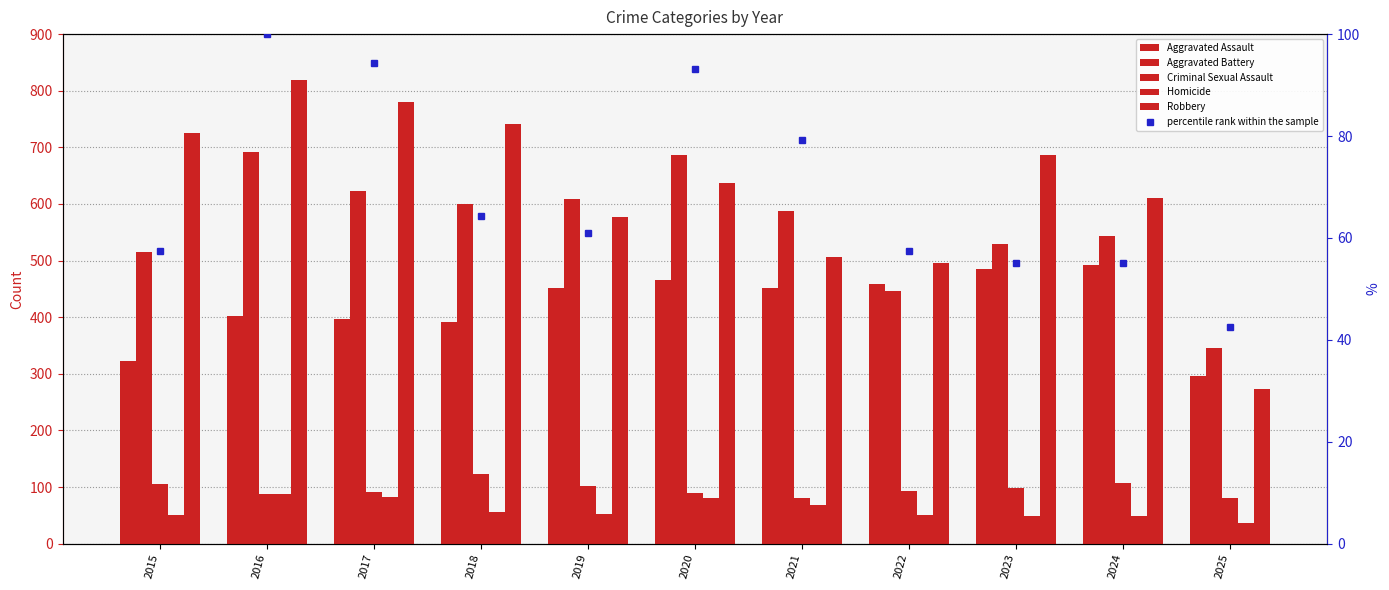

What is the approximate value of percentile rank within the sample at 2015?

57.5